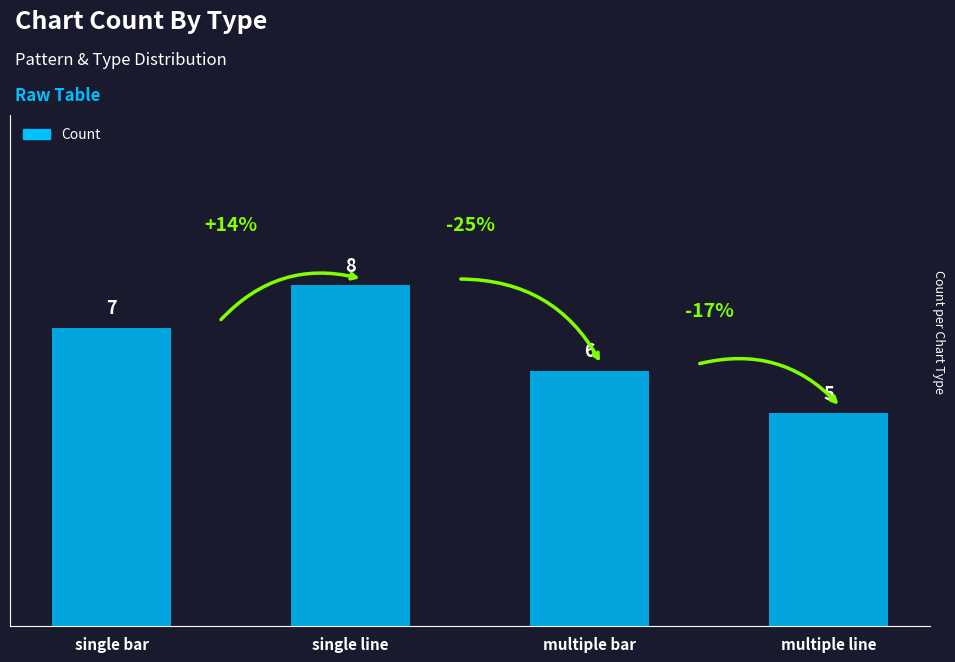

What is the label of the 1st bar from the right?

multiple line